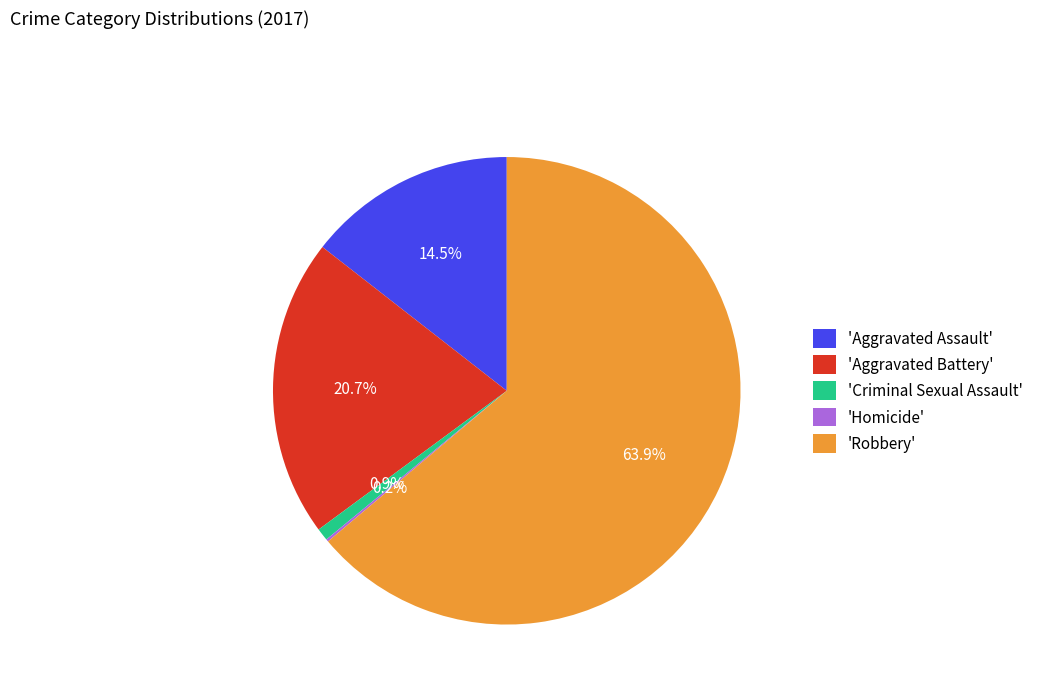

Do 'Robbery' and 'Criminal Sexual Assault' together represent more than half of the pie?

Yes